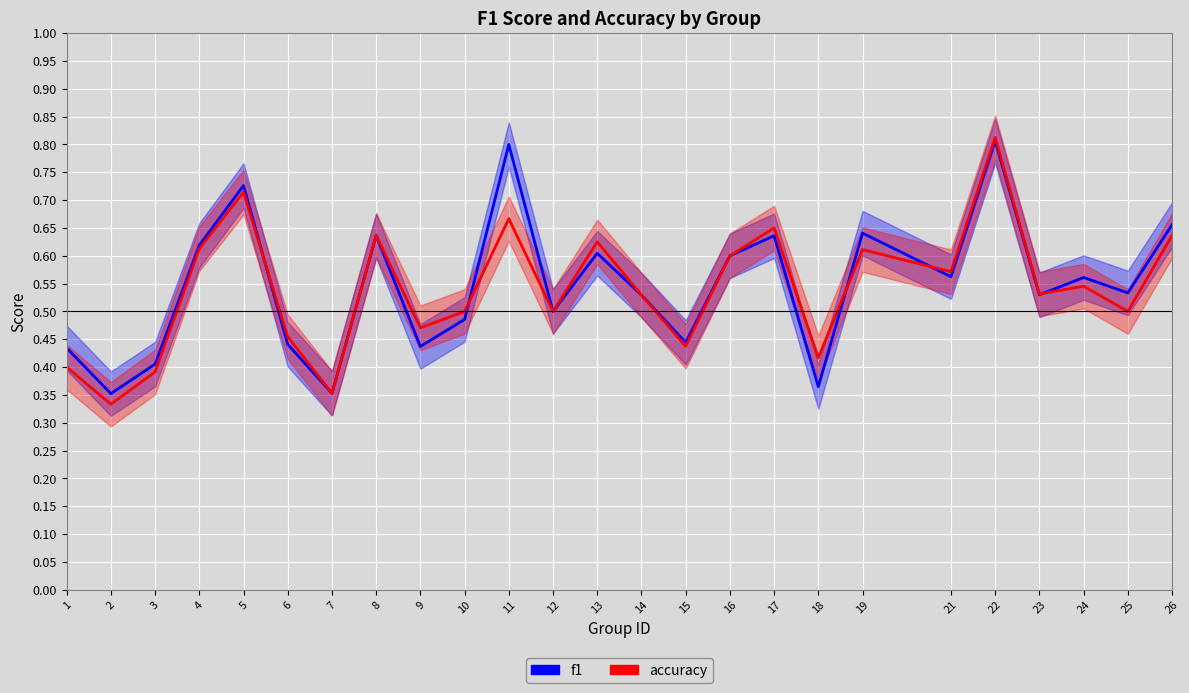

Is it true that accuracy equals 0.5 at 2?

False